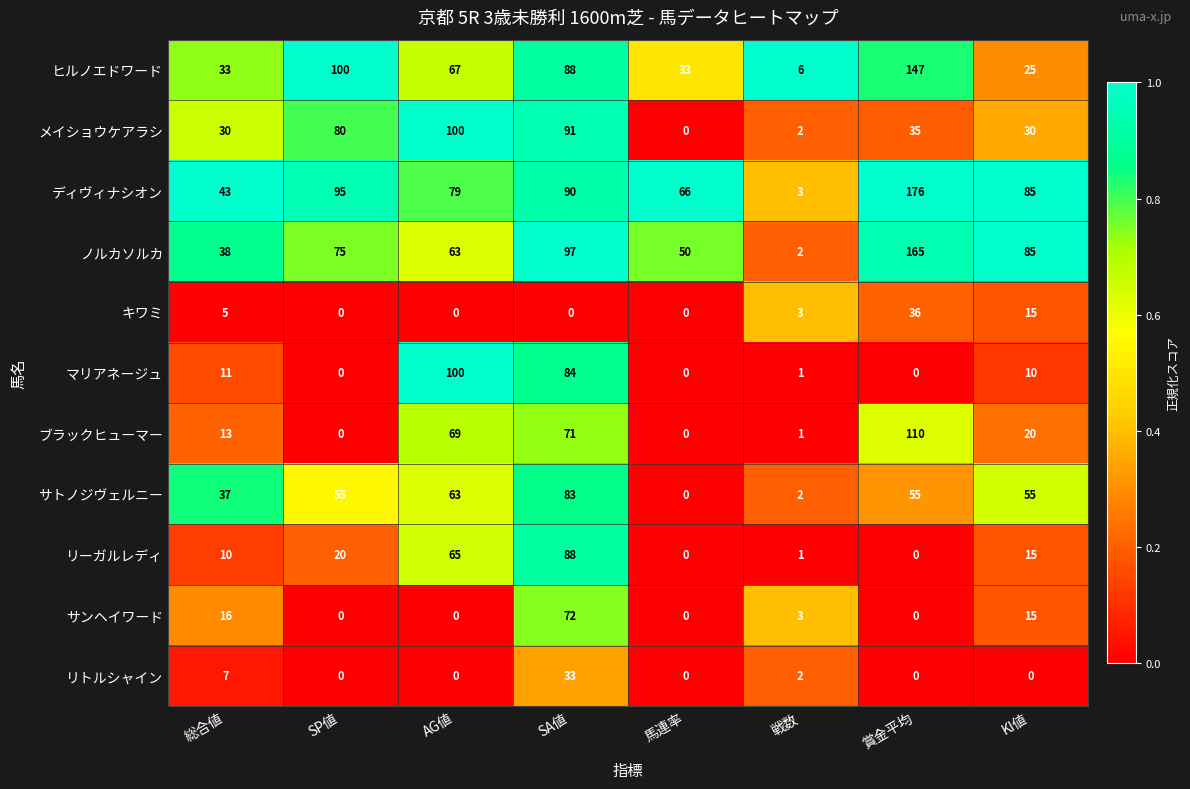

At which label does ディヴィナシオン first exceed 85?

SP値